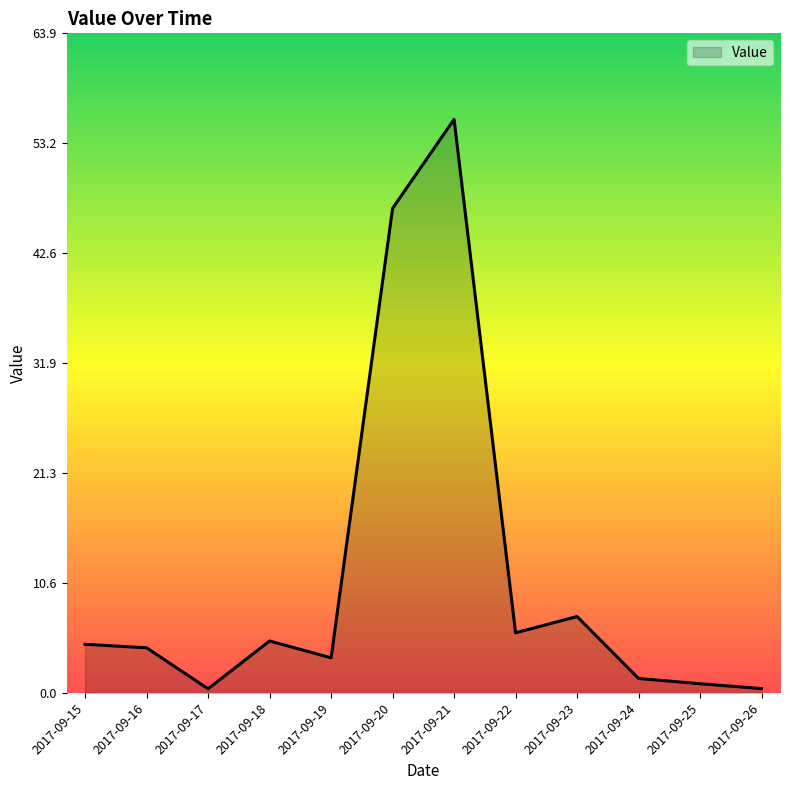

Is it true that the value at 2017-09-20 is 46.9?

True